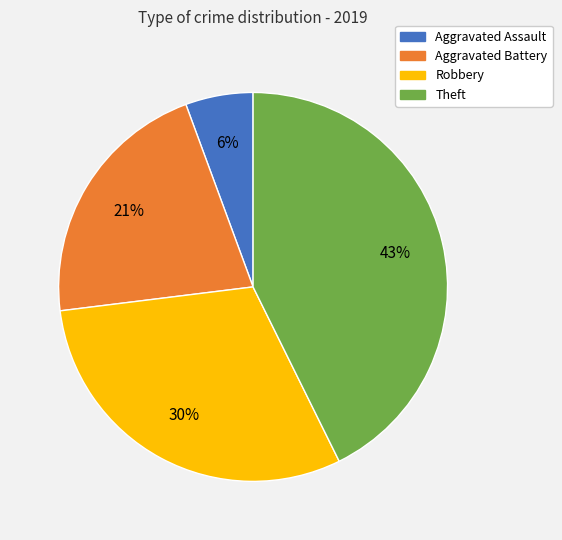

How many slices are in this pie chart?

4